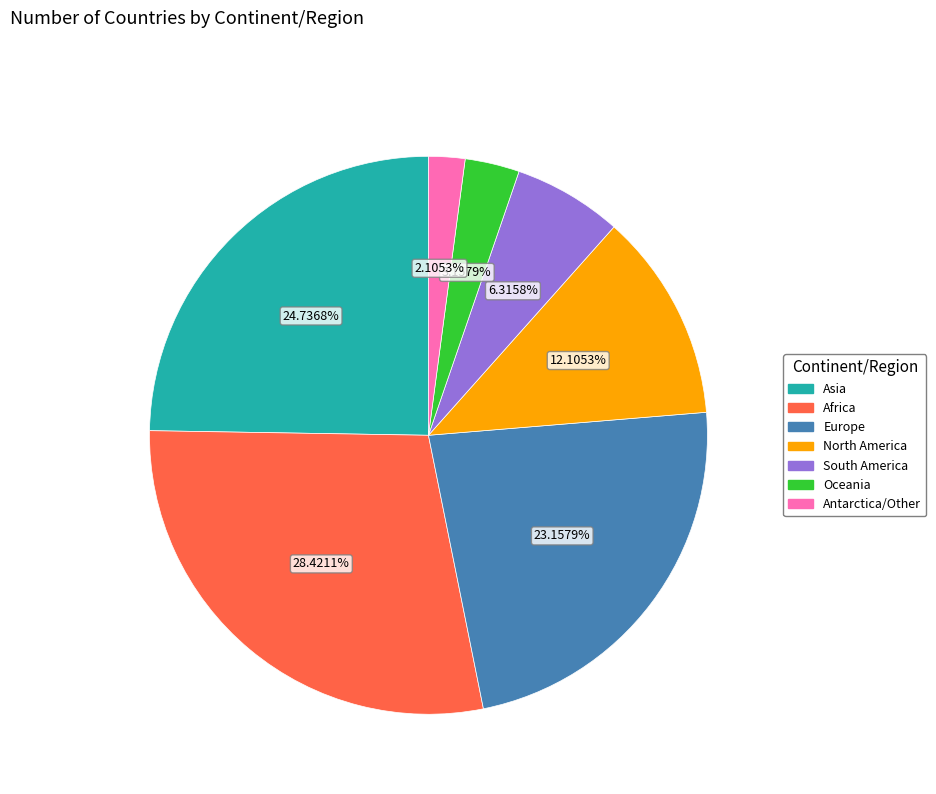

Is there any slice that represents more than half of the pie?

No